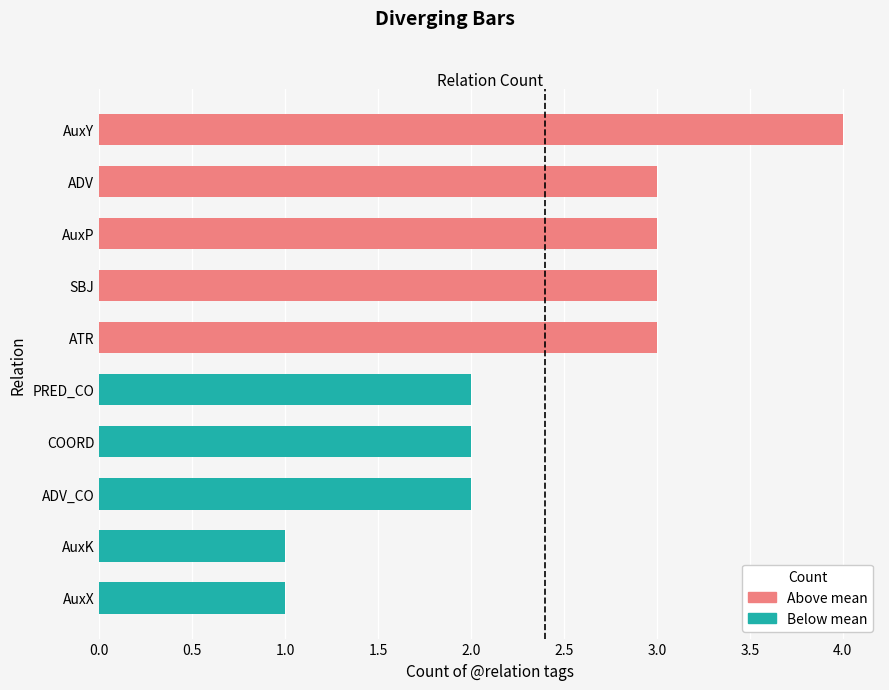

What value does the data have at COORD?

2